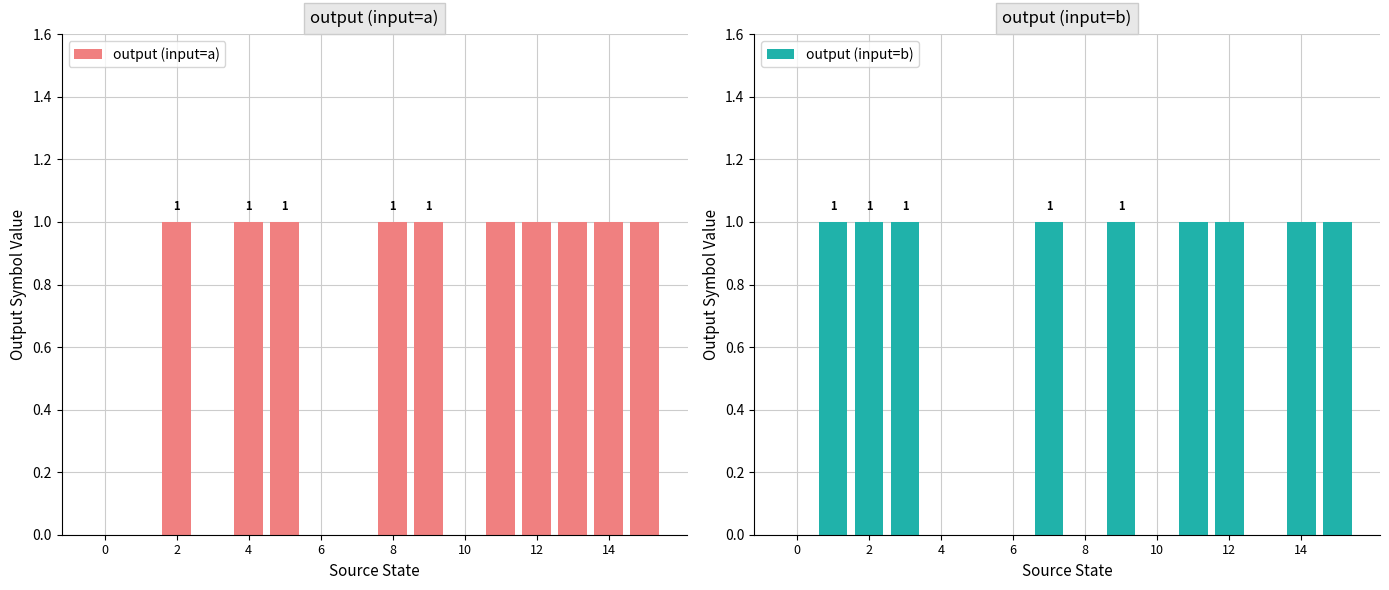

What is the sum of all output (input=a) values?

10